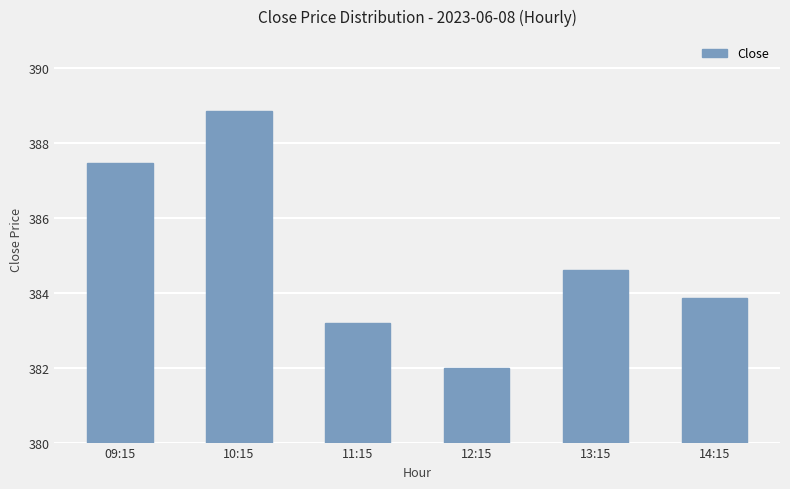

What is the difference between the values at 12:15 and 11:15?

1.2